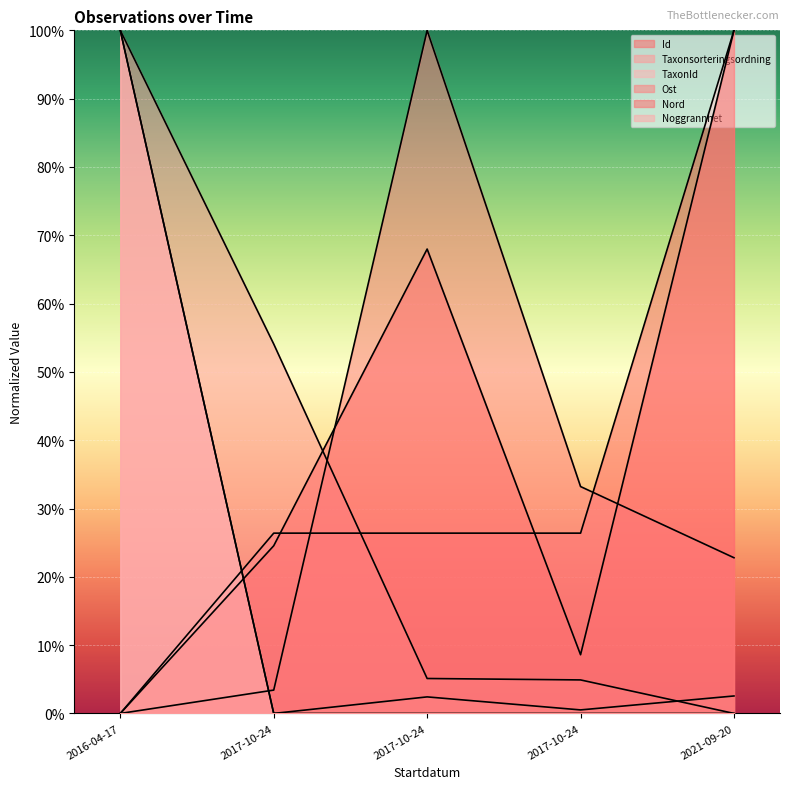

Which series changed the most between 2016-04-17 and 2017-10-24?

Noggrannhet